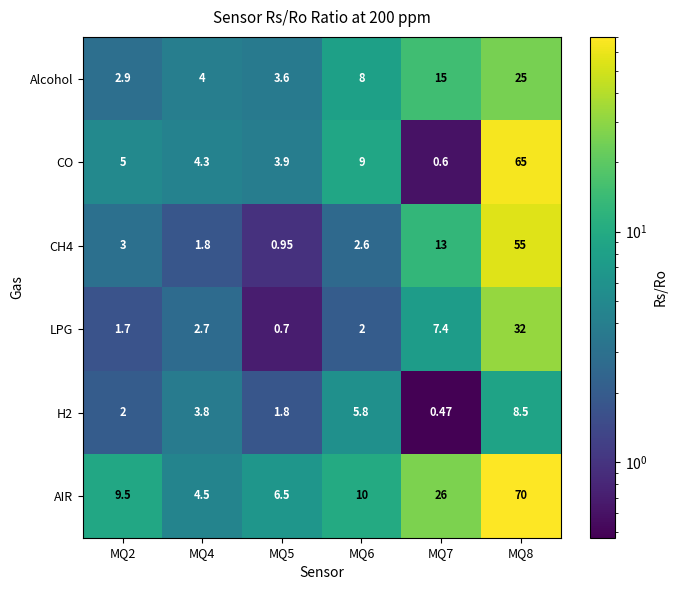

Which series changed the most between MQ6 and MQ8?

AIR